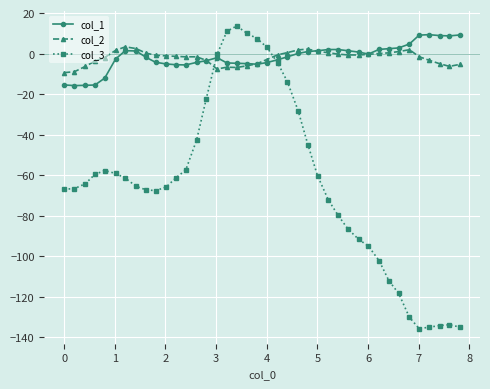

What is the value of the col_3 point at the 23rd from the left?

-13.8